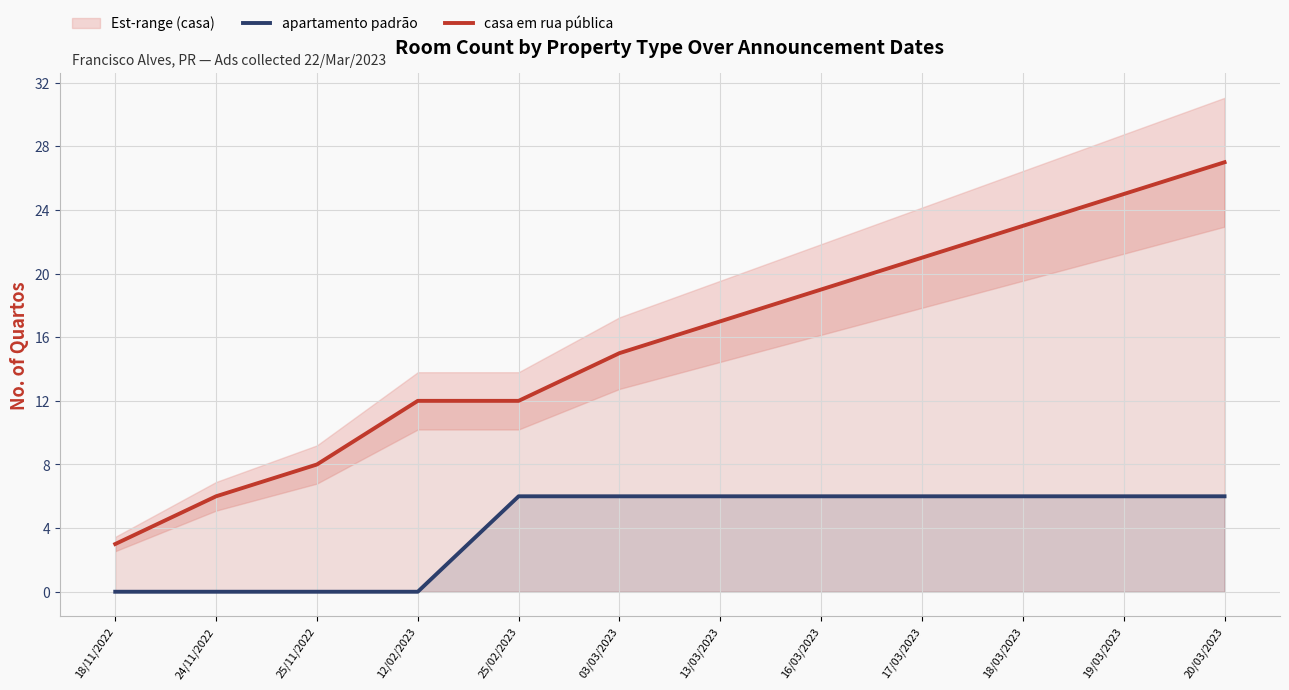

Where does the casa em rua pública series first go above 17?

16/03/2023